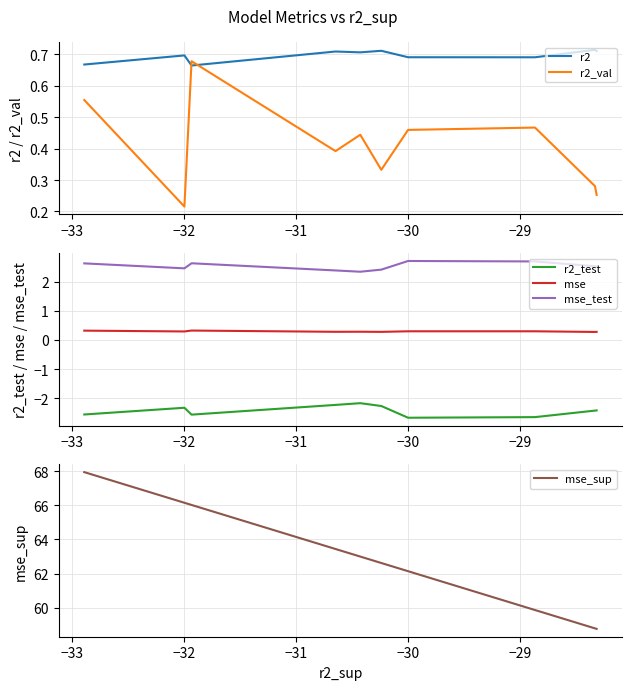

What is the highest value of the mse_test series?

2.7